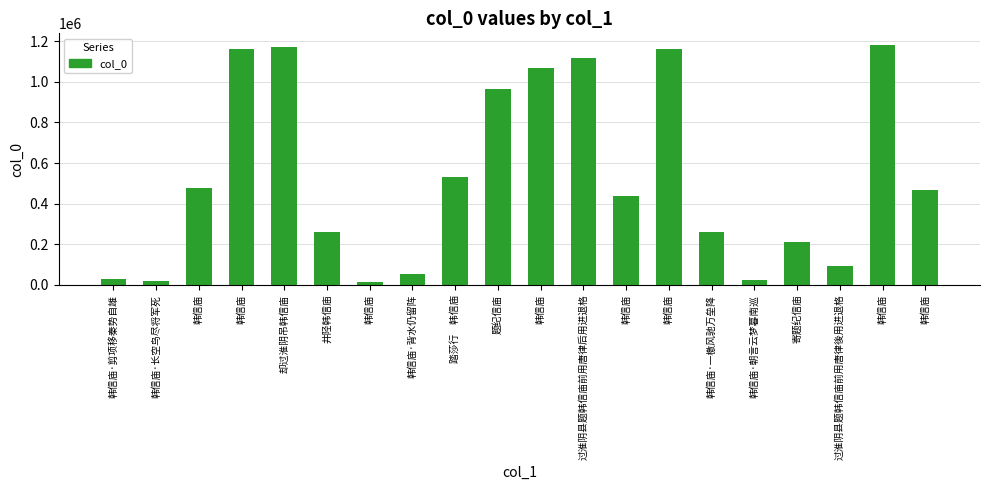

How many bars are there in total?

20